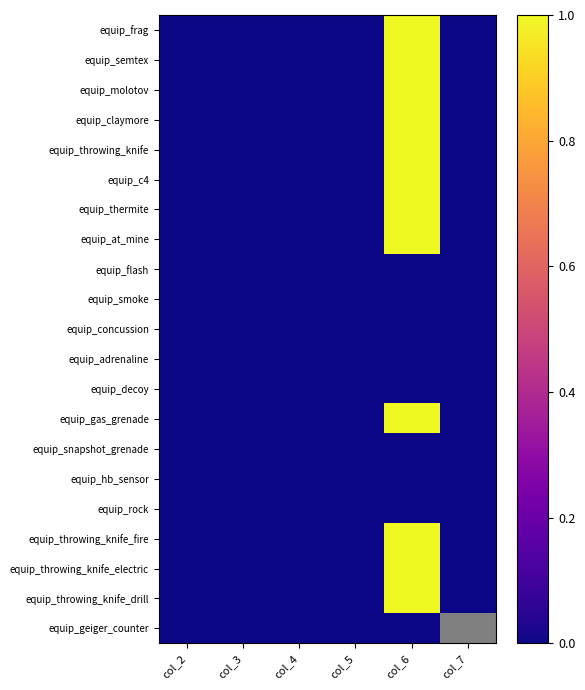

At col_3, list the series in order from largest to smallest.

equip_frag, equip_semtex, equip_molotov, equip_claymore, equip_throwing_knife, equip_c4, equip_thermite, equip_at_mine, equip_flash, equip_smoke, equip_concussion, equip_adrenaline, equip_decoy, equip_gas_grenade, equip_snapshot_grenade, equip_hb_sensor, equip_rock, equip_throwing_knife_fire, equip_throwing_knife_electric, equip_throwing_knife_drill, equip_geiger_counter